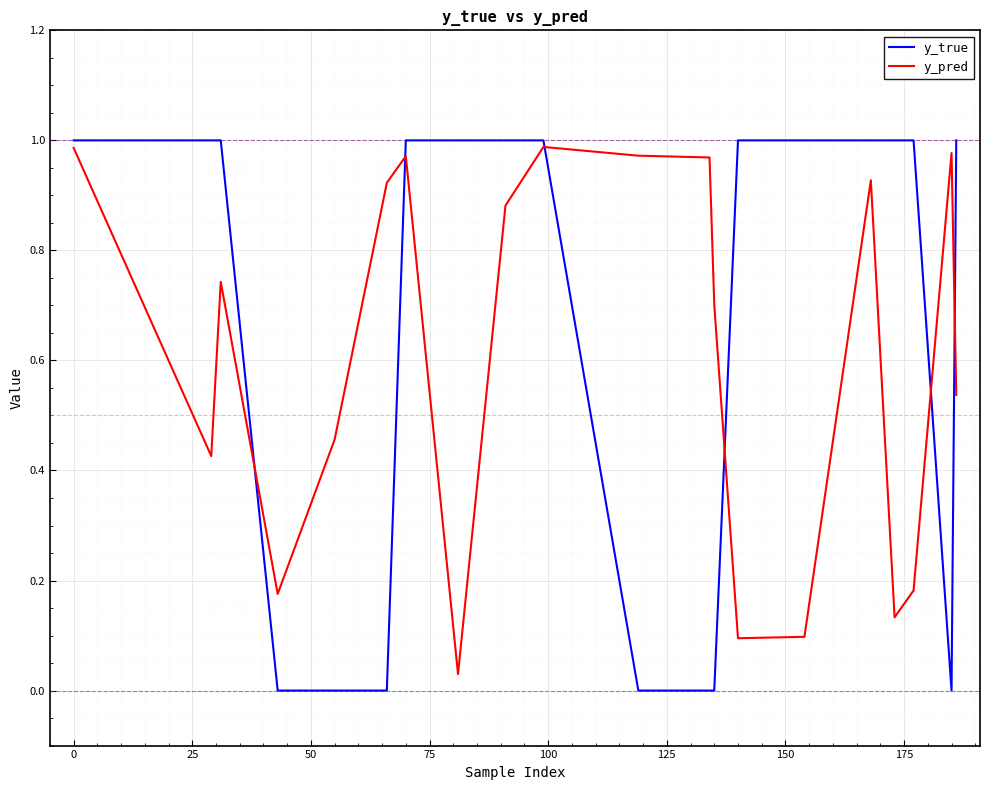

After their last crossing, which series has the higher values: y_pred or y_true?

y_true